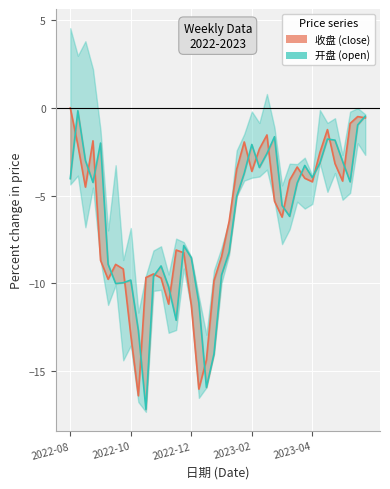

In 收盘 (close), how many points are higher than both neighbors (excluding endpoints)?

9